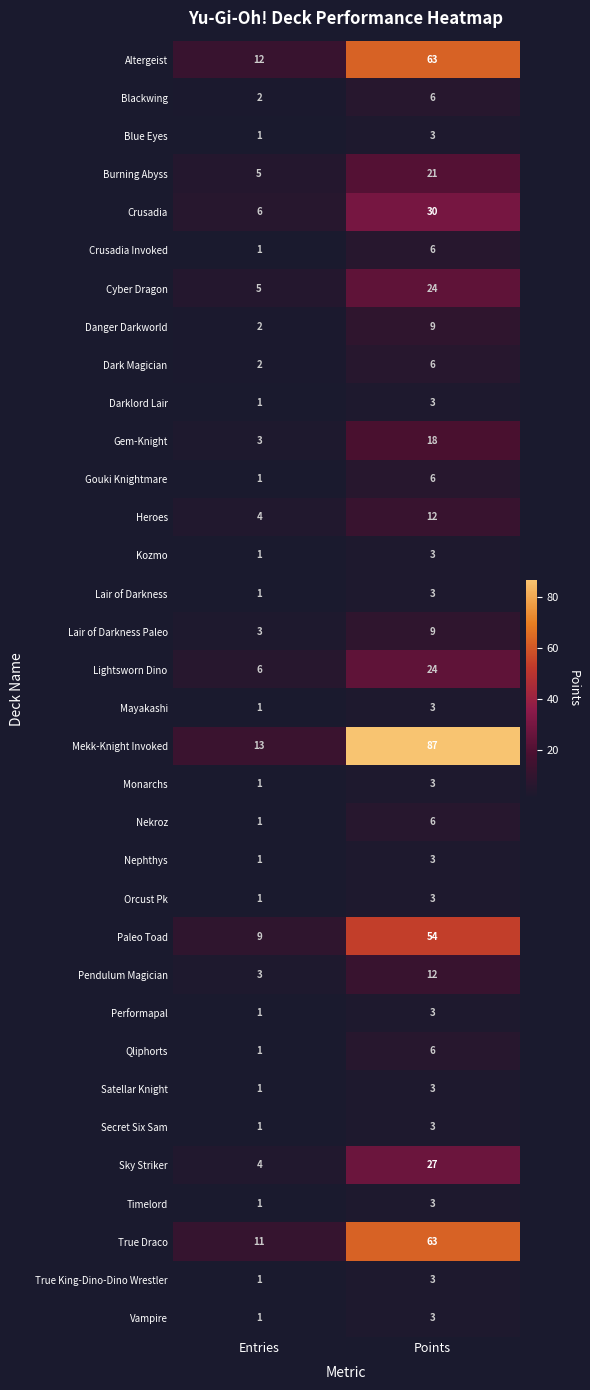

Rank the categories by Dark Magician value from lowest to highest.

Entries, Points